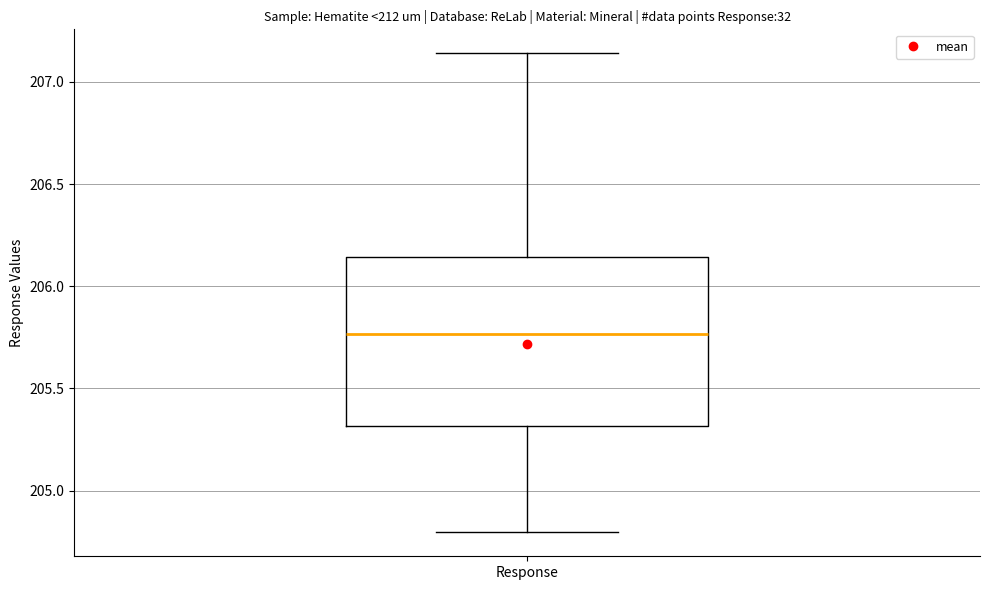

Where is the lower edge of the box for Response on the y-axis? The values are not printed on the chart, so give them approximately, as read against the axis.

205.30